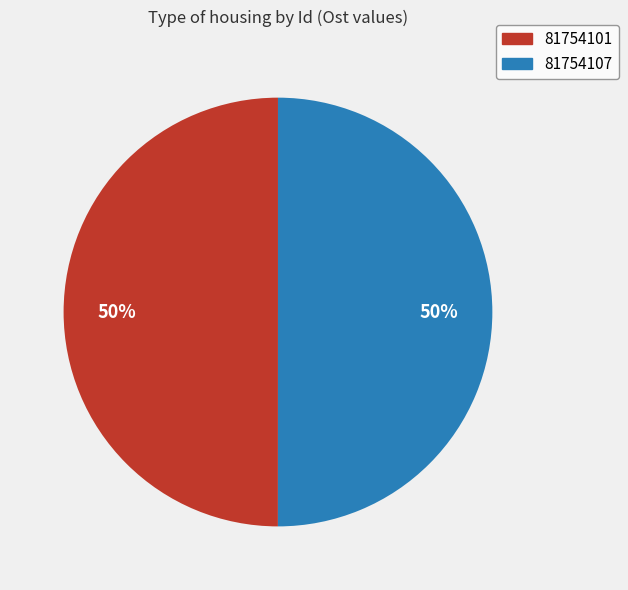

To the nearest percent, what is the combined percentage of 81754101 and 81754107?

100%